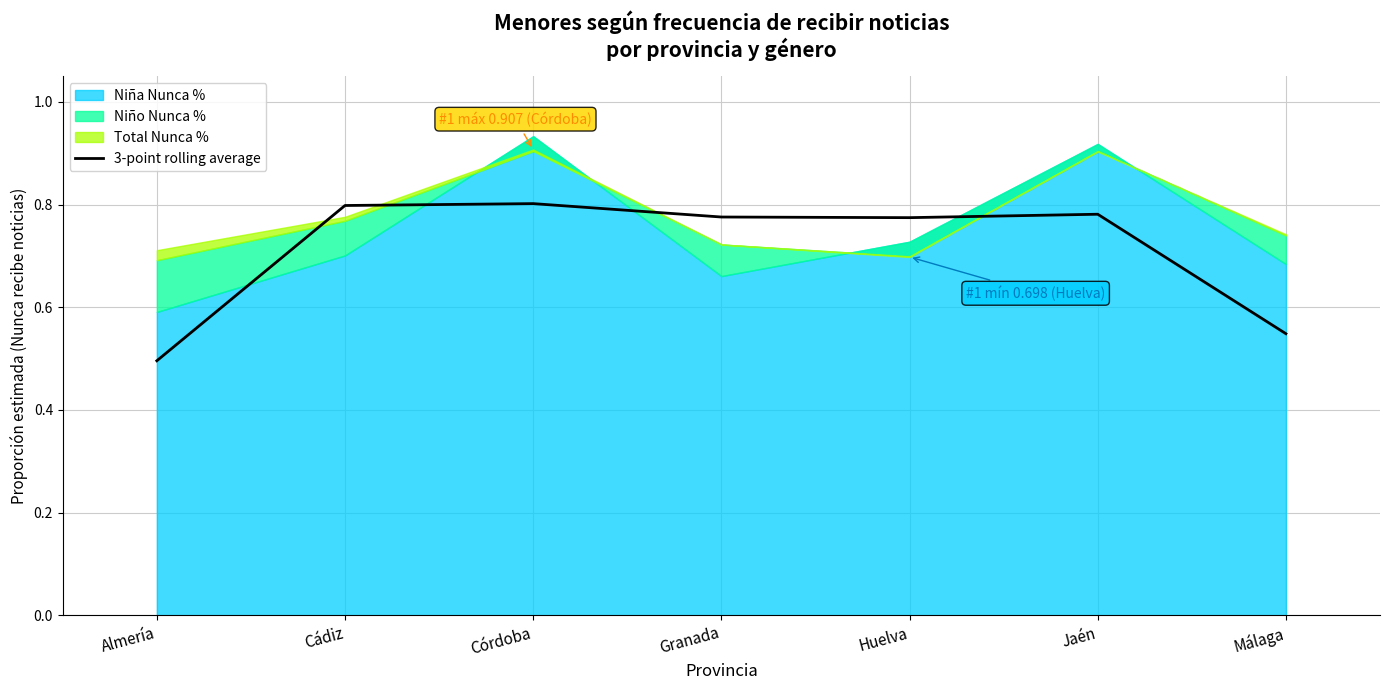

Is it true that the value at Málaga is 0.5?

True